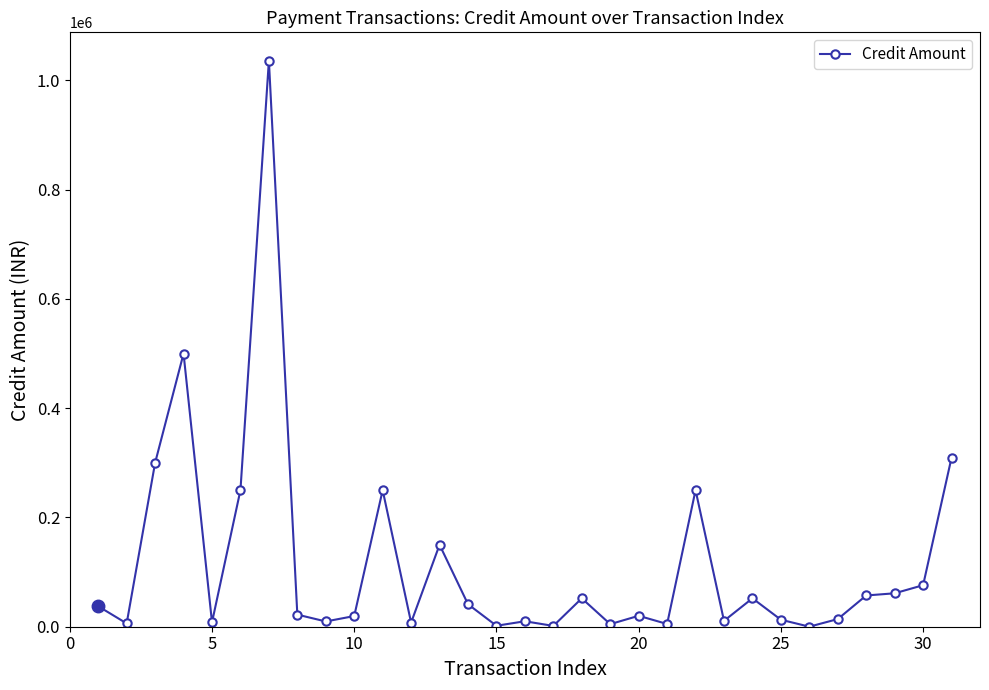

True or false: there are more than 0 points higher than both neighbors.

True